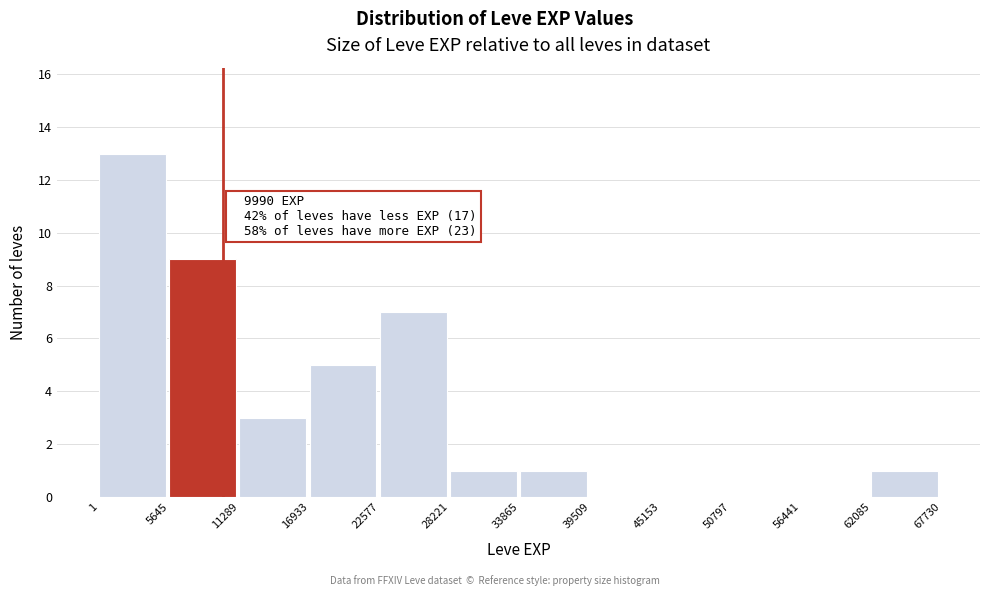

Over which range of the x-axis is the bar tallest?

1 to 5645